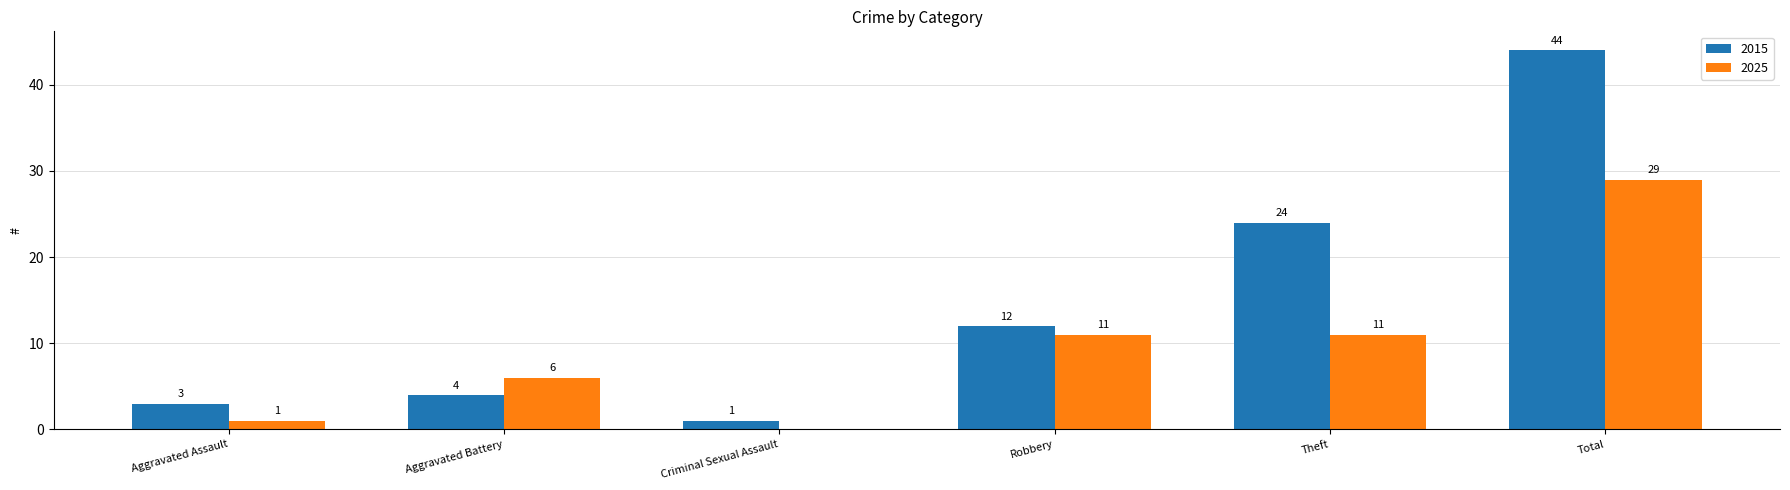

Between Aggravated Assault and Total, which series saw the biggest shift?

2015